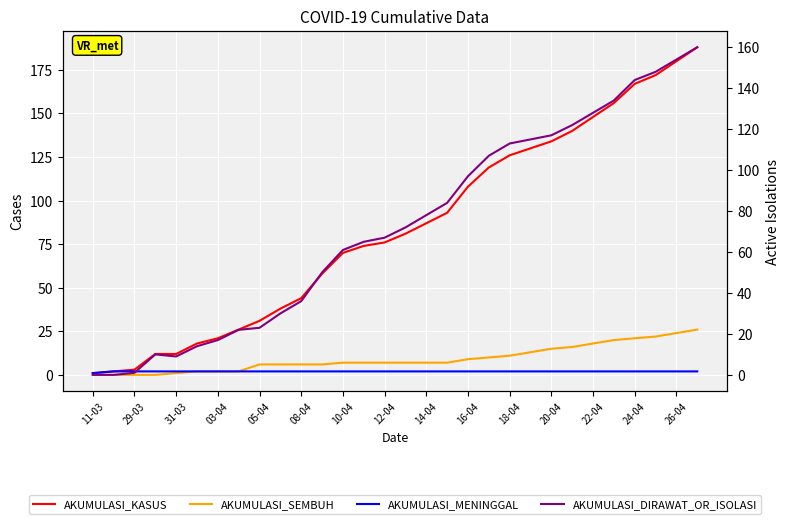

What are all the series names shown in the legend?

AKUMULASI_KASUS, AKUMULASI_SEMBUH, AKUMULASI_MENINGGAL, AKUMULASI_DIRAWAT_OR_ISOLASI